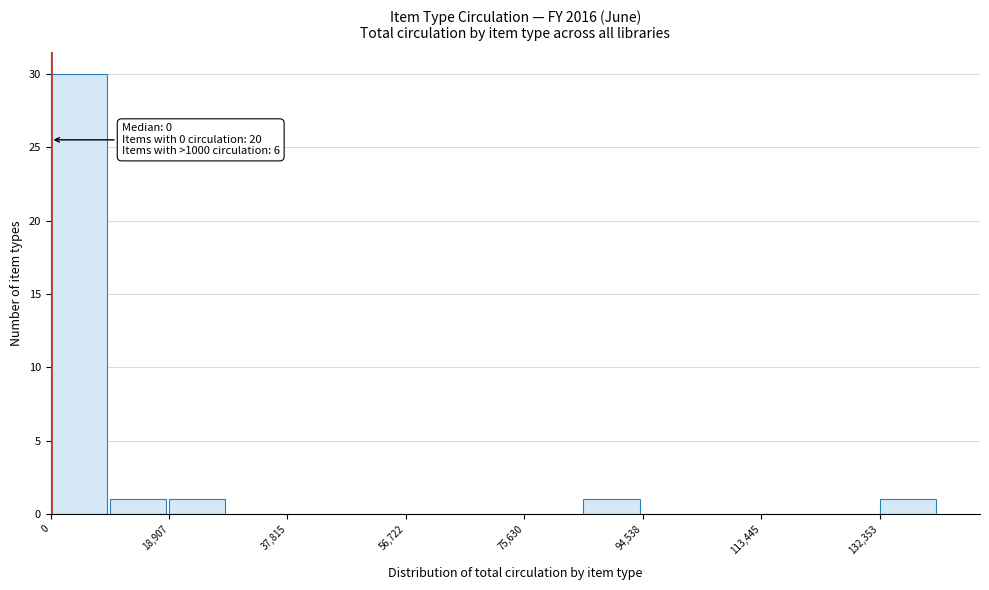

Over which range of the x-axis is the bar tallest?

0 to 10000